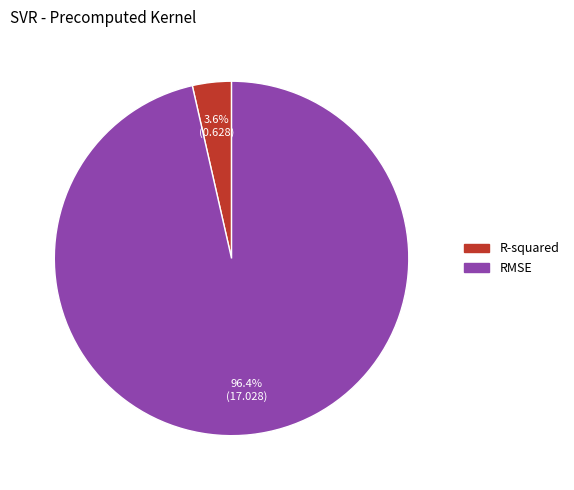

What is the smallest slice in the pie chart?

R-squared